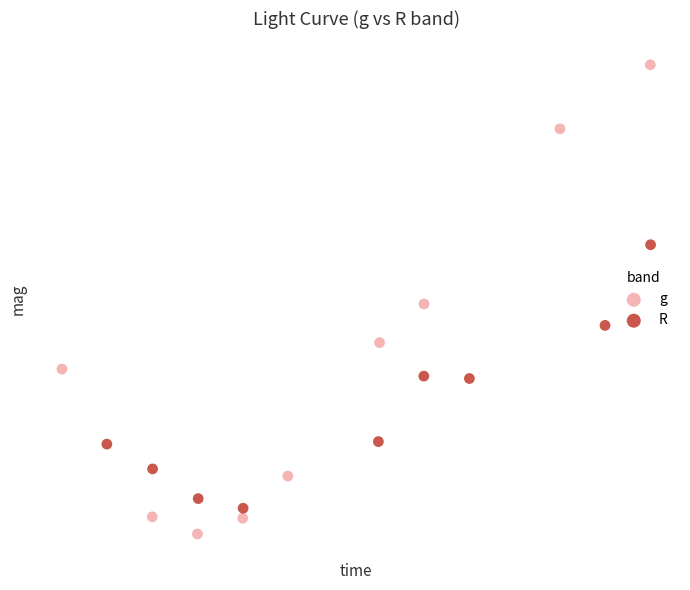

Which series reaches the minimum Y coordinate?

g